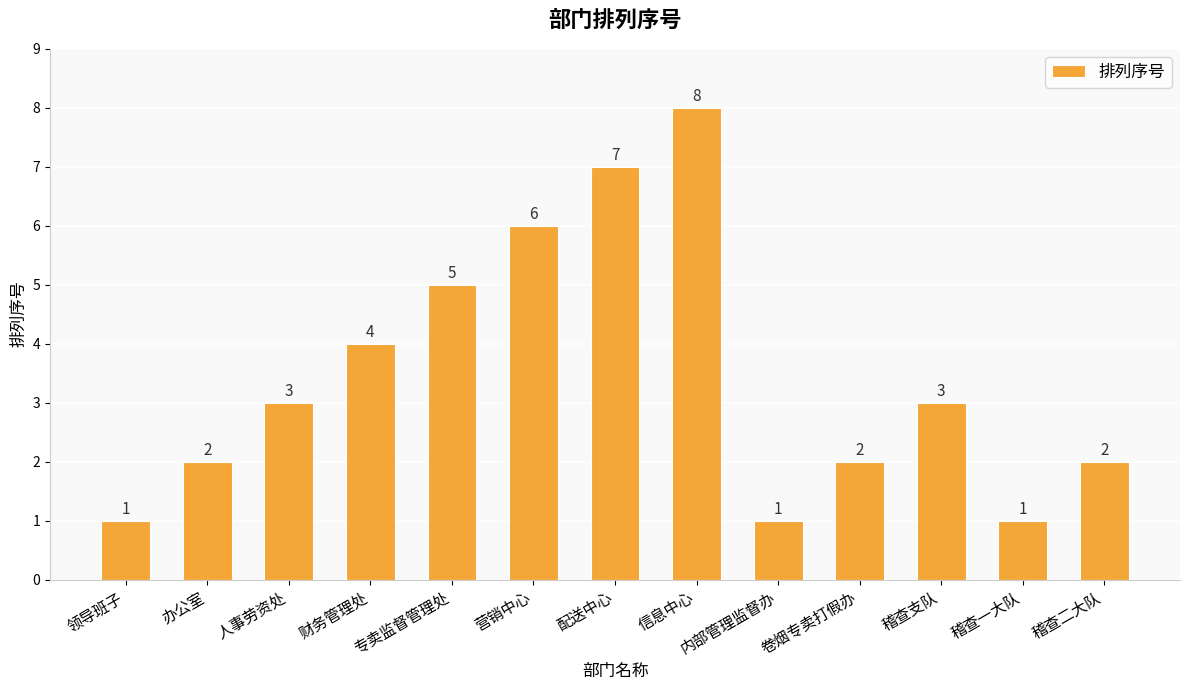

How many values are below 3?

6